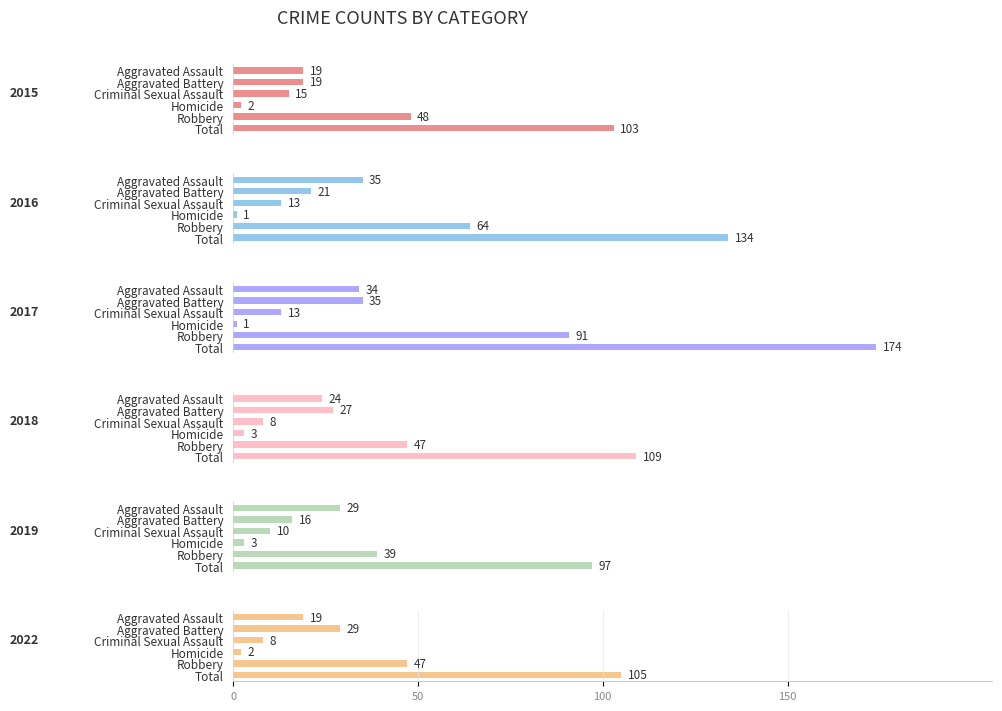

What value does the 2015 series have at Aggravated Assault?

19